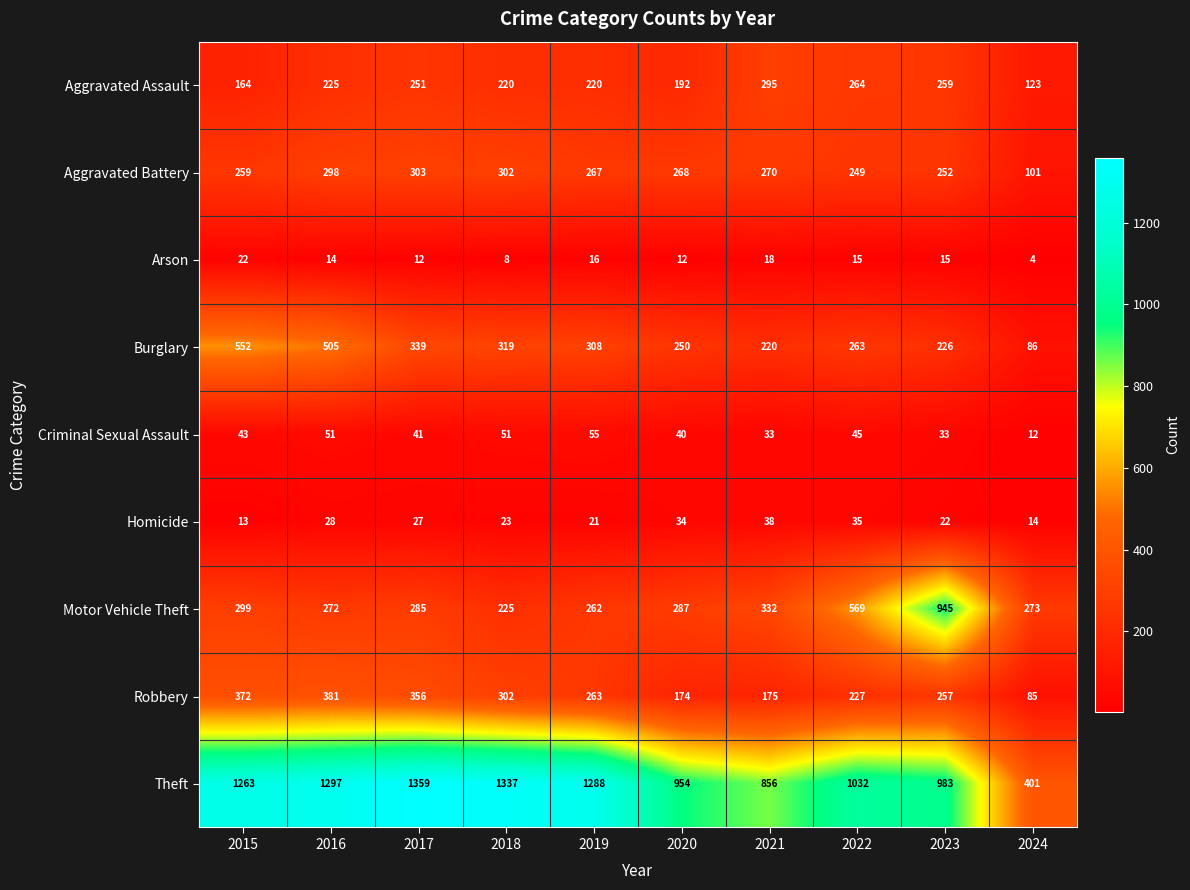

What is the lowest value of the Motor Vehicle Theft series?

225